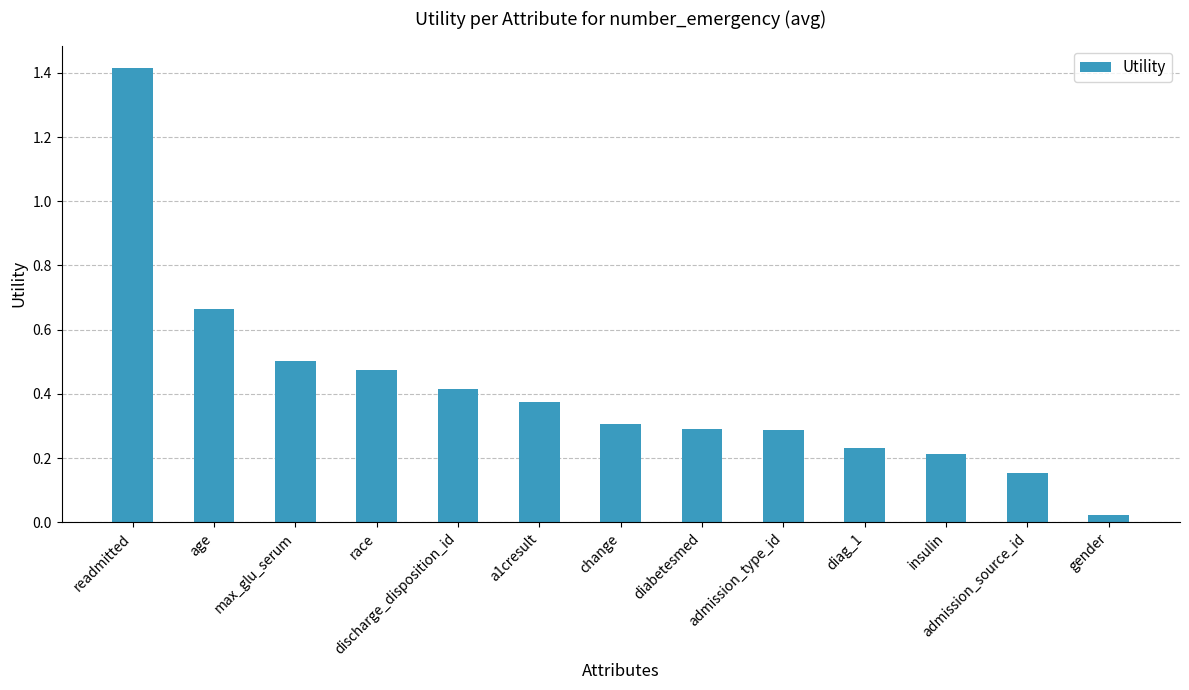

What is the difference between the maximum and minimum values?

1.4